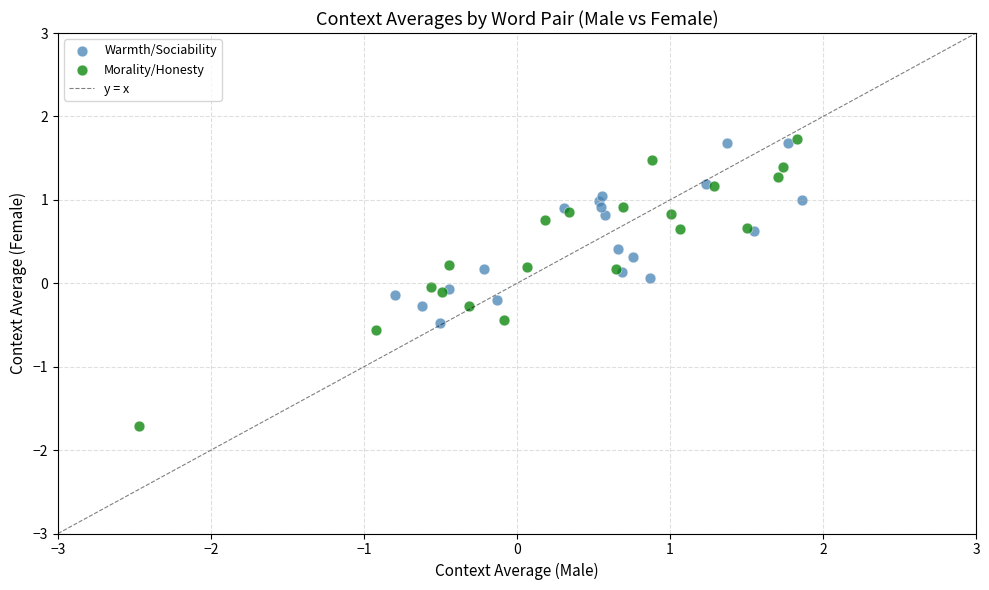

Which series has the widest spread of Y values?

Morality/Honesty